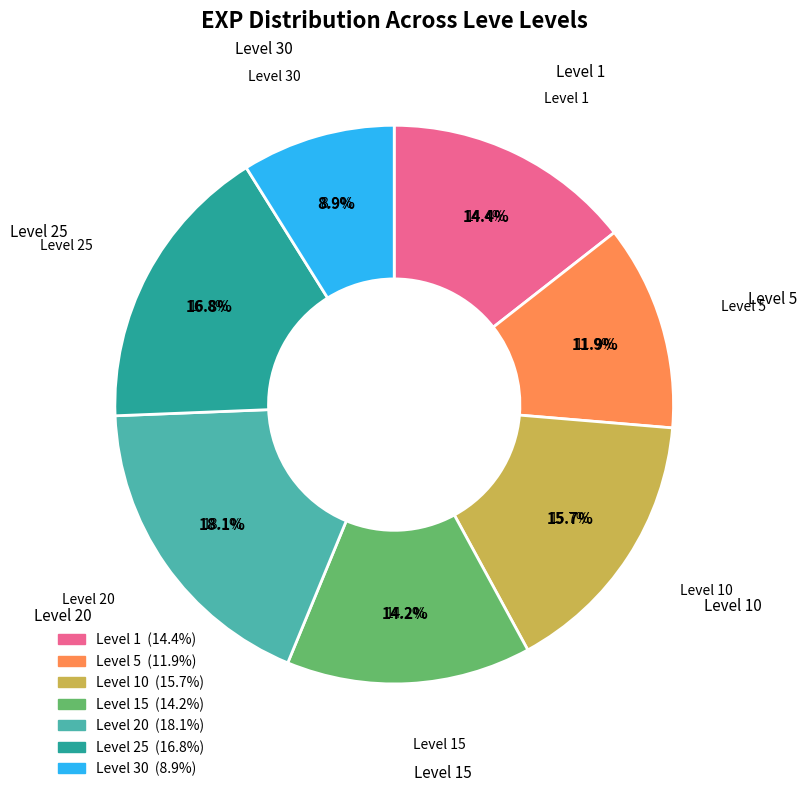

Between 10 and 1, which is larger?

10